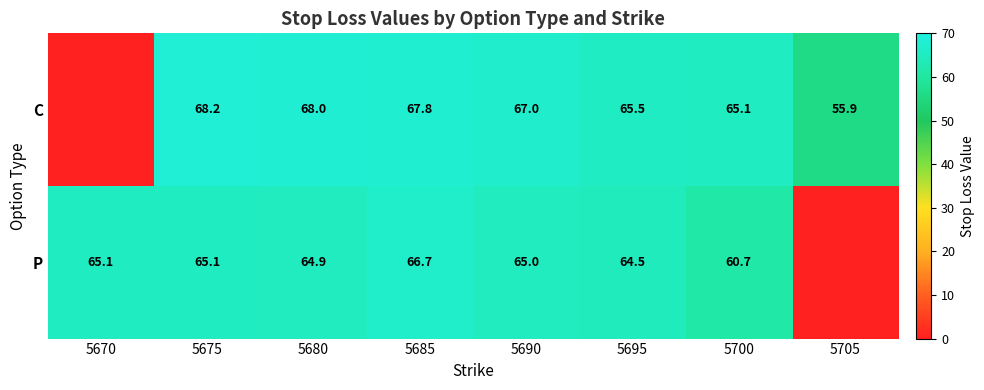

At 5685, list the series in order from smallest to largest.

P, C